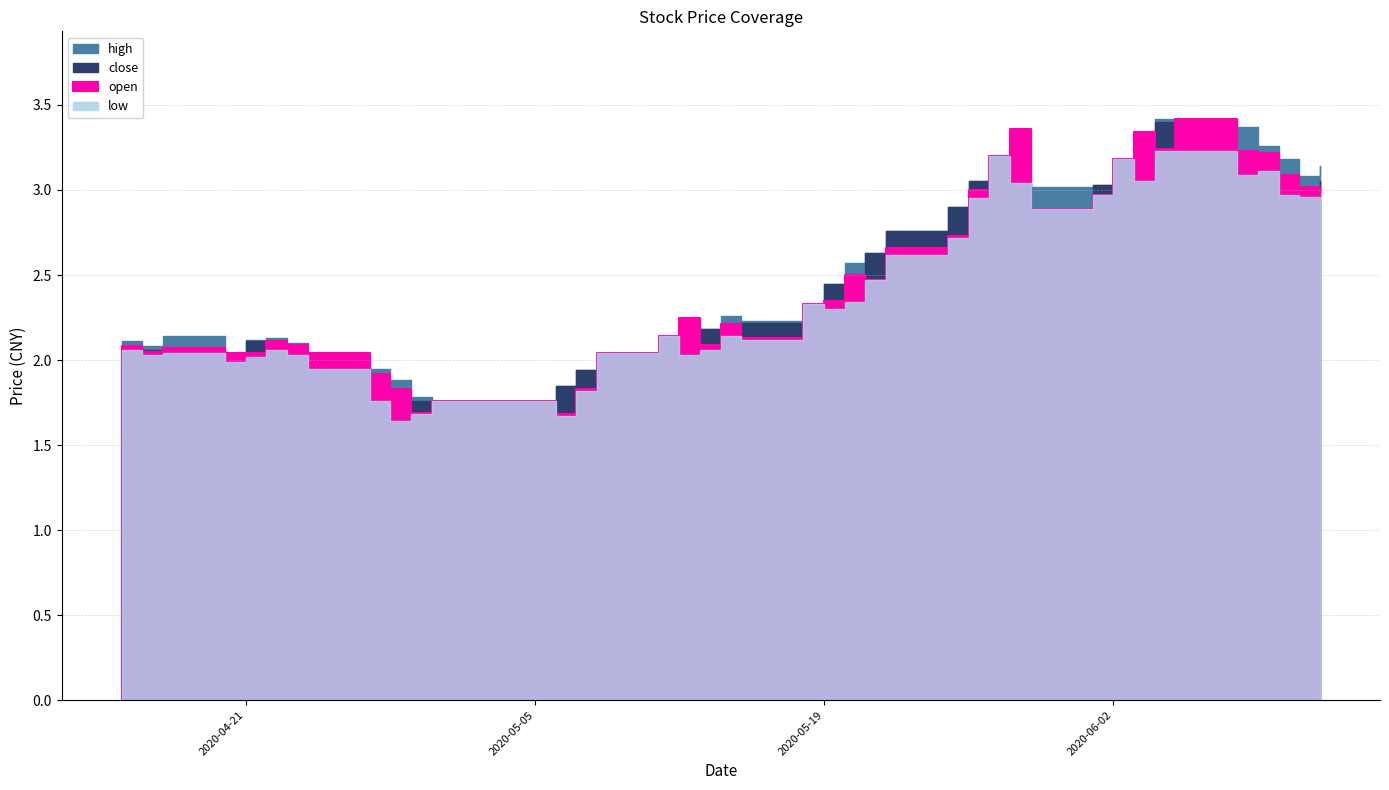

What position from the right is 2020-04-15?

40